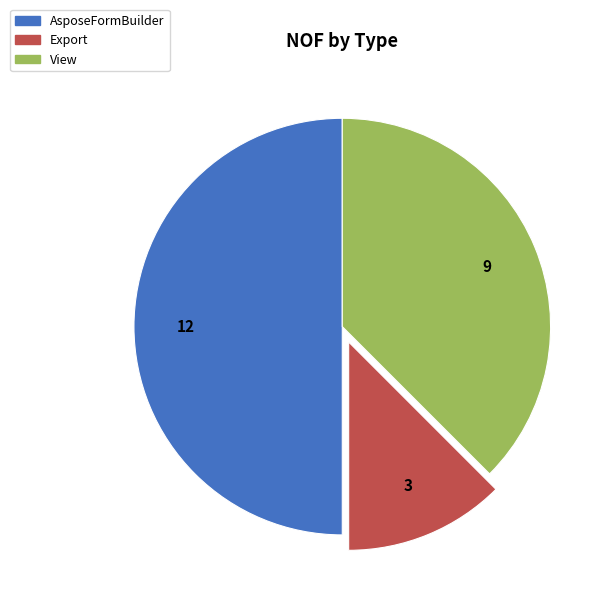

Rank the categories by value from highest to lowest.

AsposeFormBuilder, View, Export